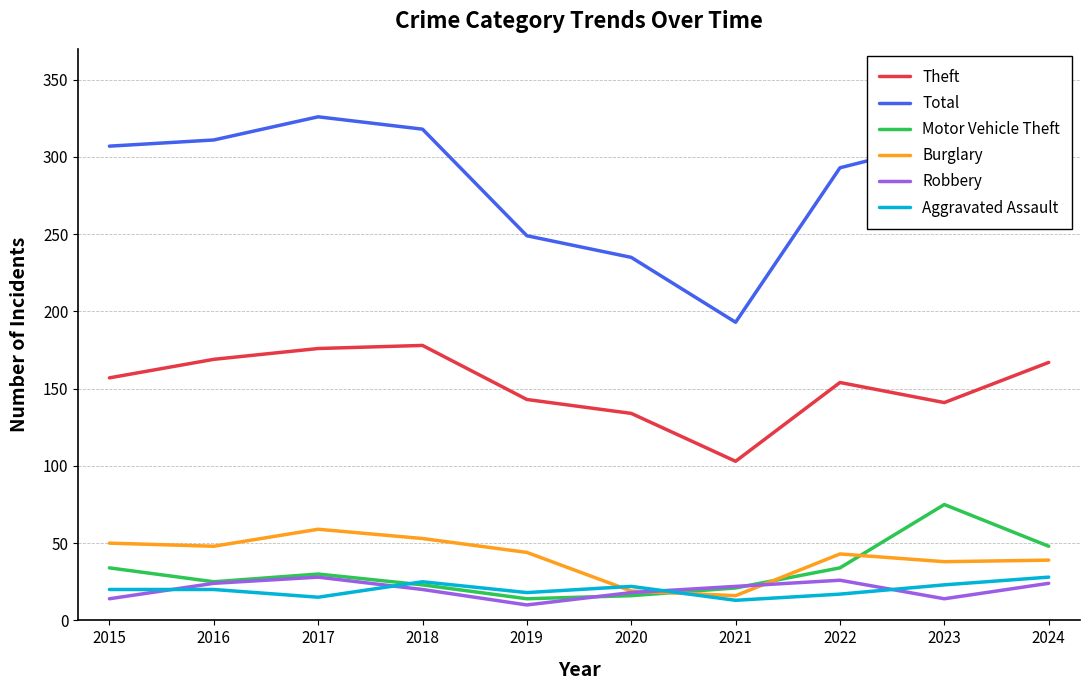

The Burglary series shows 44 at 2019. True or false?

True